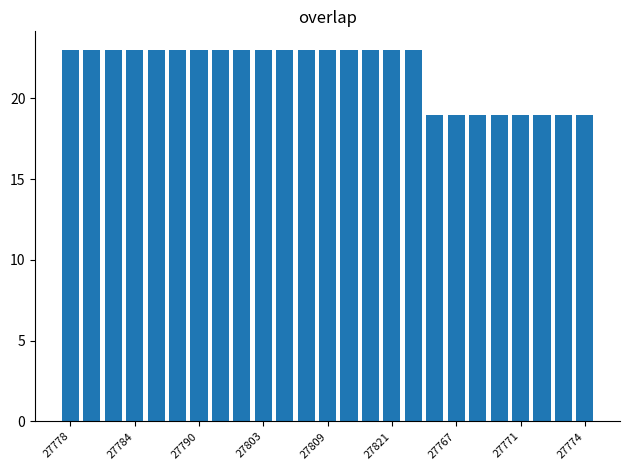

What is the minimum value shown in the chart?

19